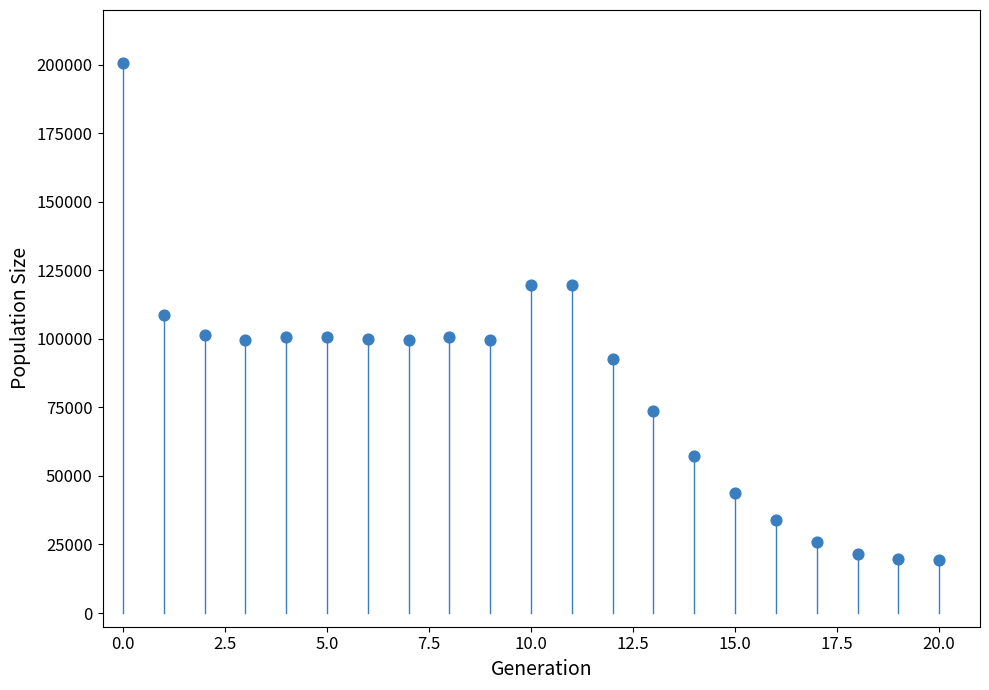

What is the range of Y values (max minus min)?

181049